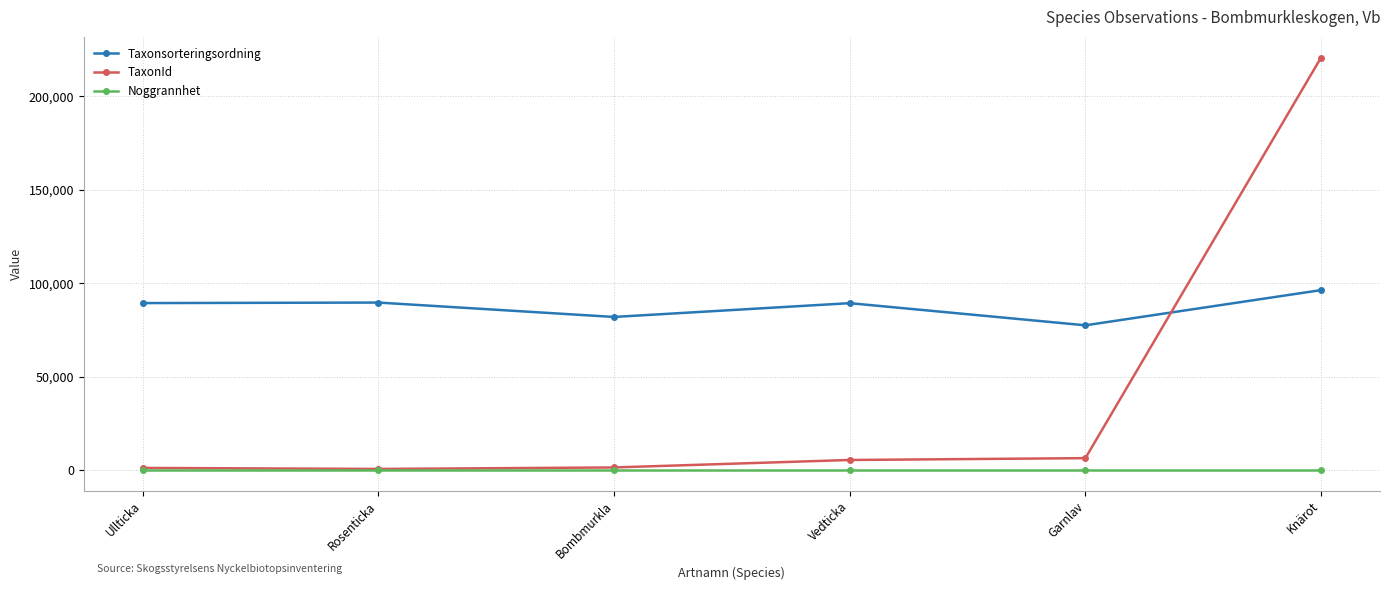

At which label does Taxonsorteringsordning reach its minimum?

Garnlav